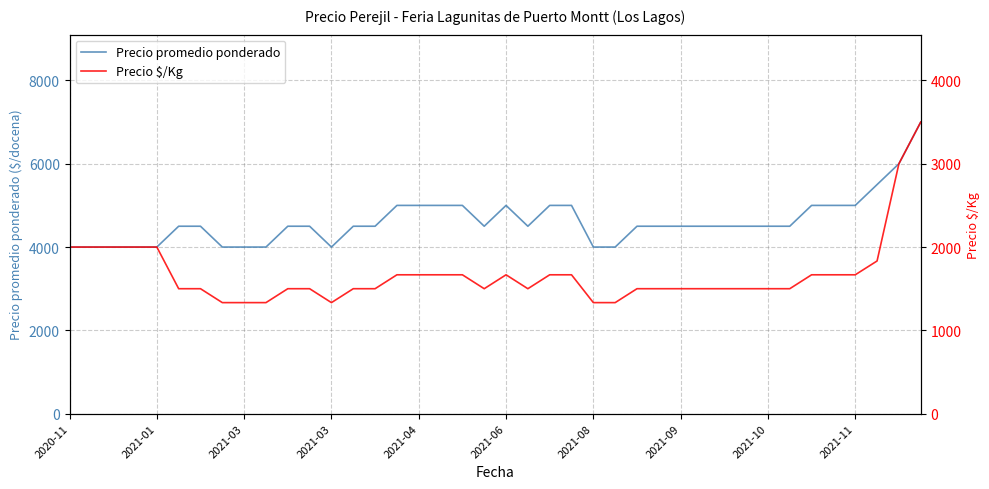

Reading left to right, list all the values displayed in this chart.

Precio promedio ponderado: 4000	4000	4000	4000	4000	4500	4500	4000	4000	4000	4500	4500	4000	4500	4500	5000	5000	5000	5000	4500	5000	4500	5000	5000	4000	4000	4500	4500	4500	4500	4500	4500	4500	4500	5000	5000	5000	5500	6000	7000
Precio $/Kg: 2000	2000	2000	2000	2000	1500	1500	1333	1333	1333	1500	1500	1333	1500	1500	1667	1667	1667	1667	1500	1667	1500	1667	1667	1333	1333	1500	1500	1500	1500	1500	1500	1500	1500	1667	1667	1667	1833	3000	3500